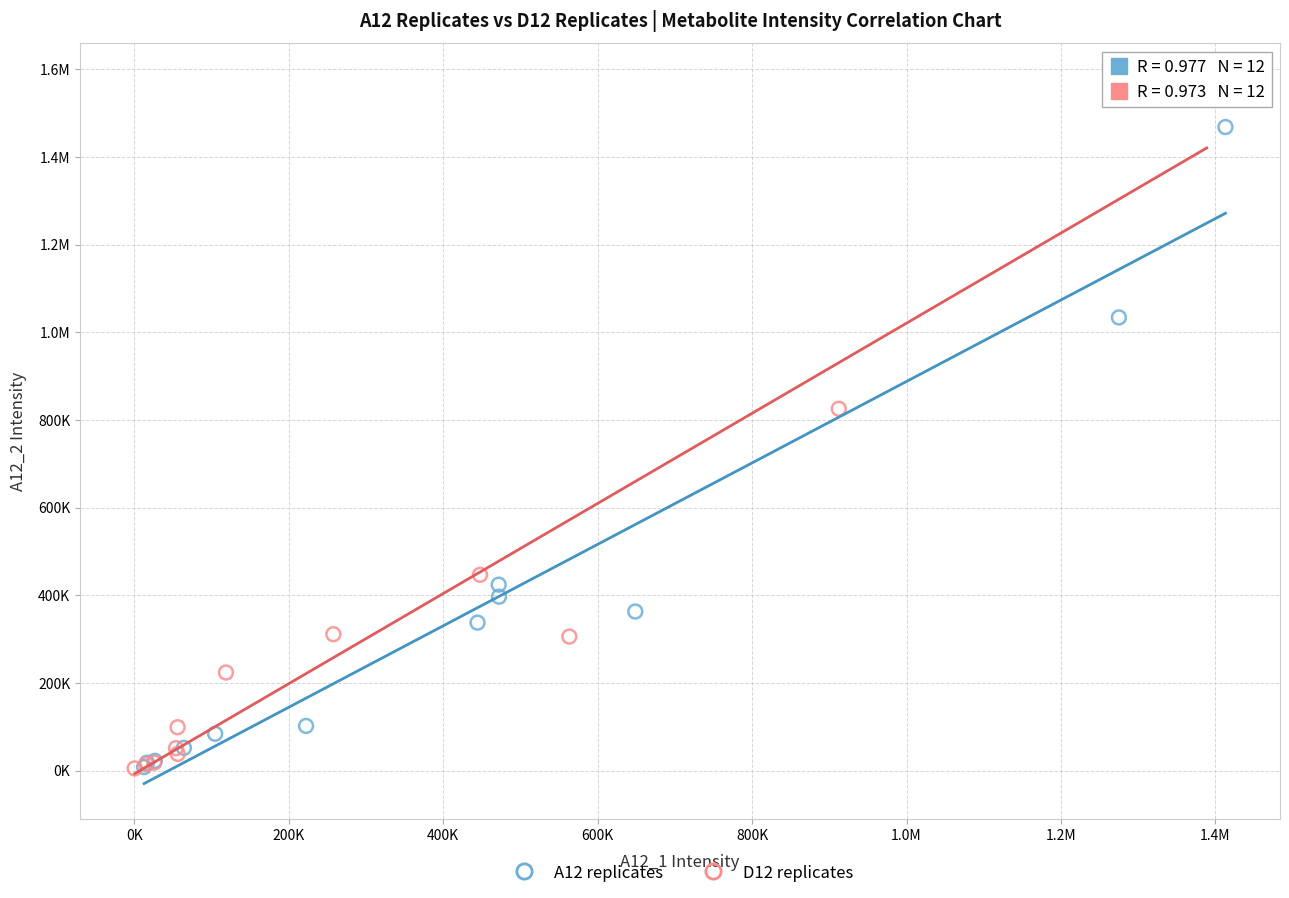

What are all the series names shown in the legend?

A12 replicates, D12 replicates